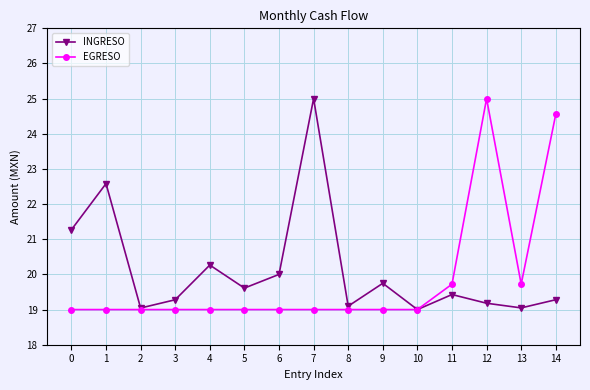

At which category is the sum across all series the highest?

12